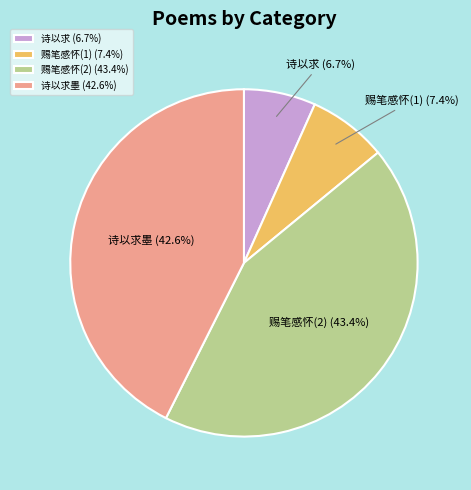

Rank the categories by value from lowest to highest.

诗以求 (6.7%), 赐笔感怀(1) (7.4%), 诗以求墨 (42.6%), 赐笔感怀(2) (43.4%)